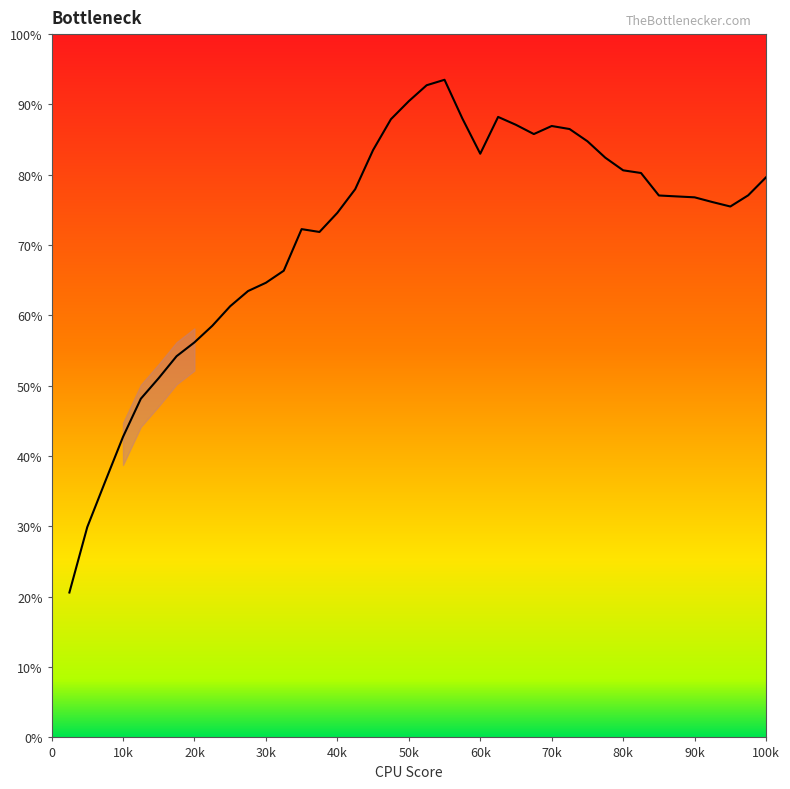

What is the smallest value displayed?

20.6